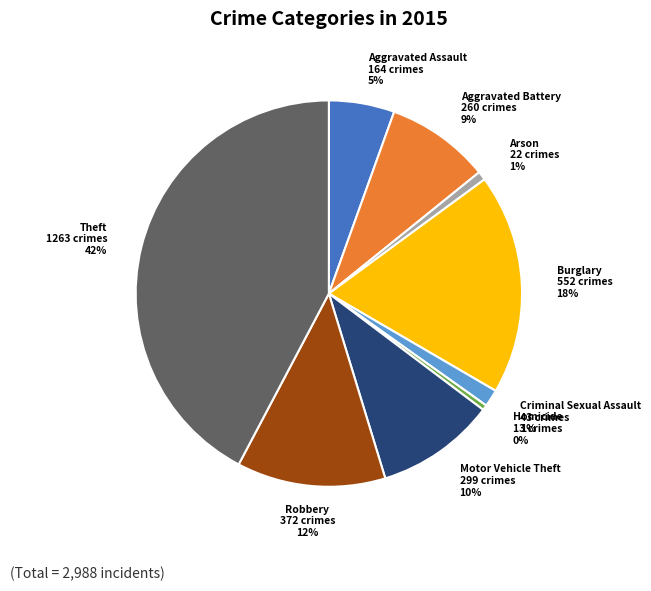

How many slices are in this pie chart?

9